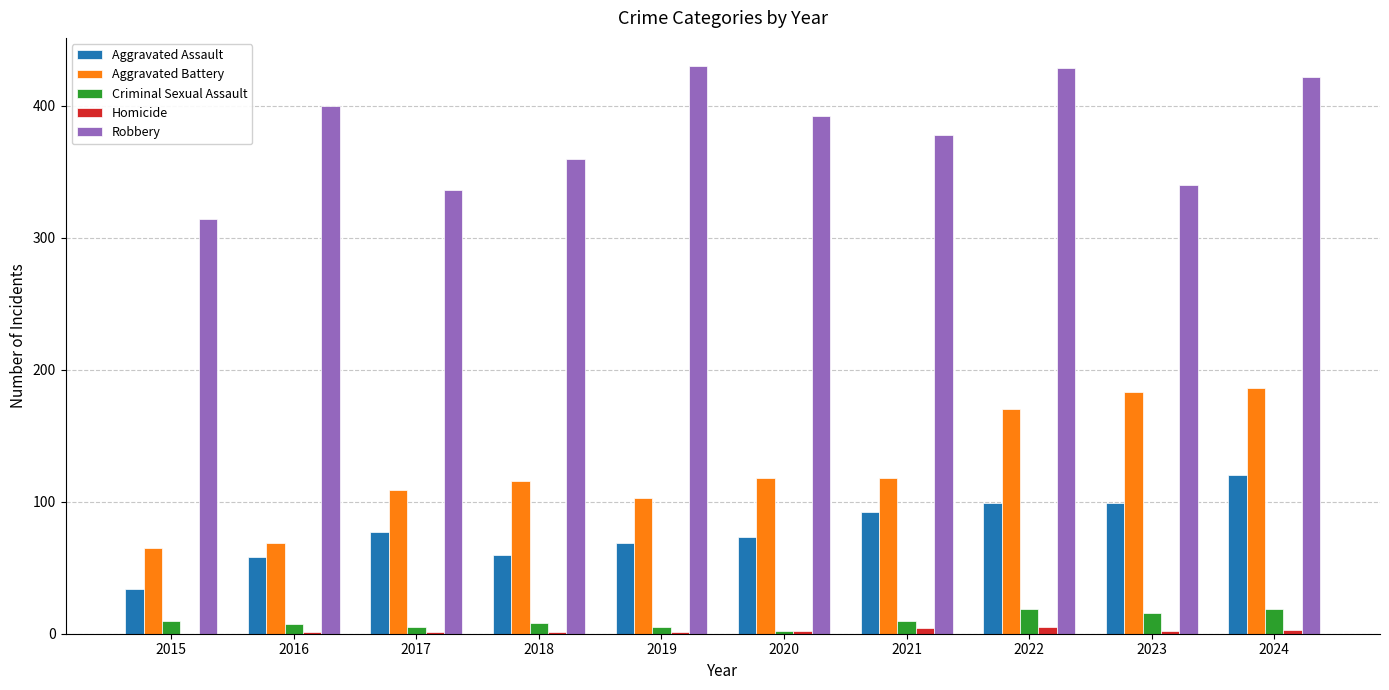

What is the maximum value shown in the chart?

430